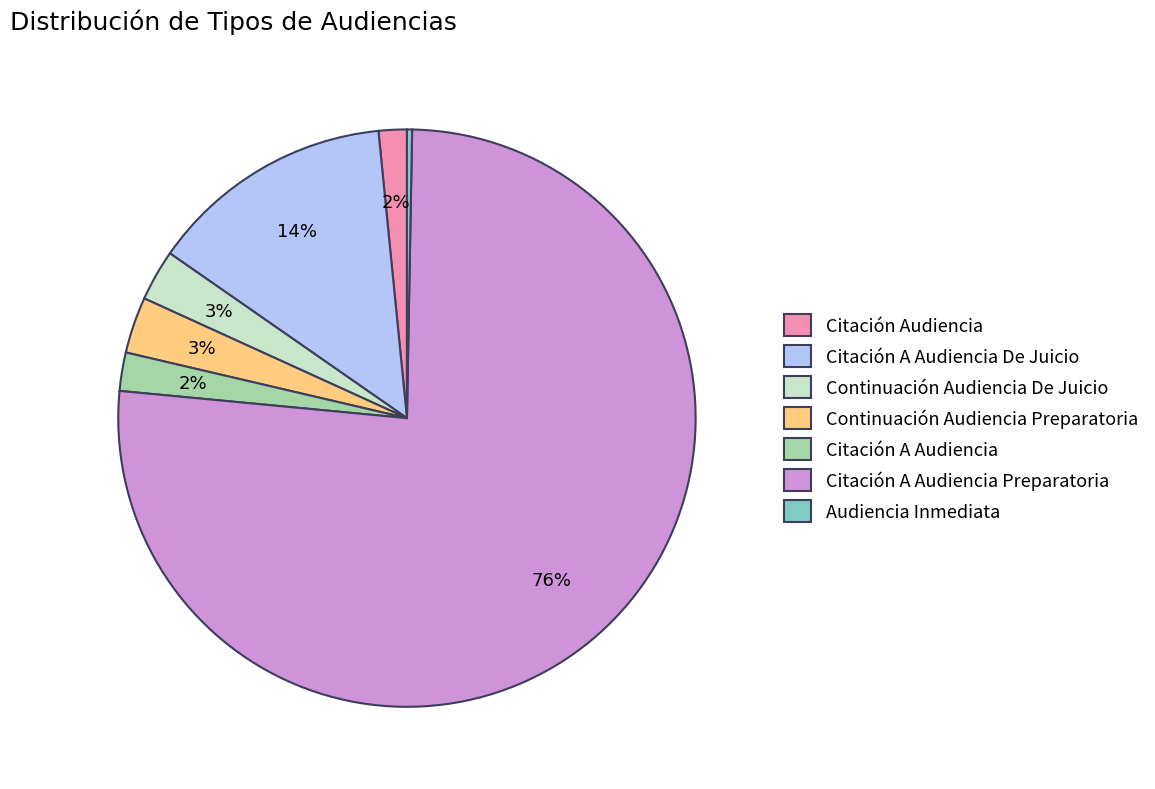

To the nearest percent, what is the average slice percentage?

14%